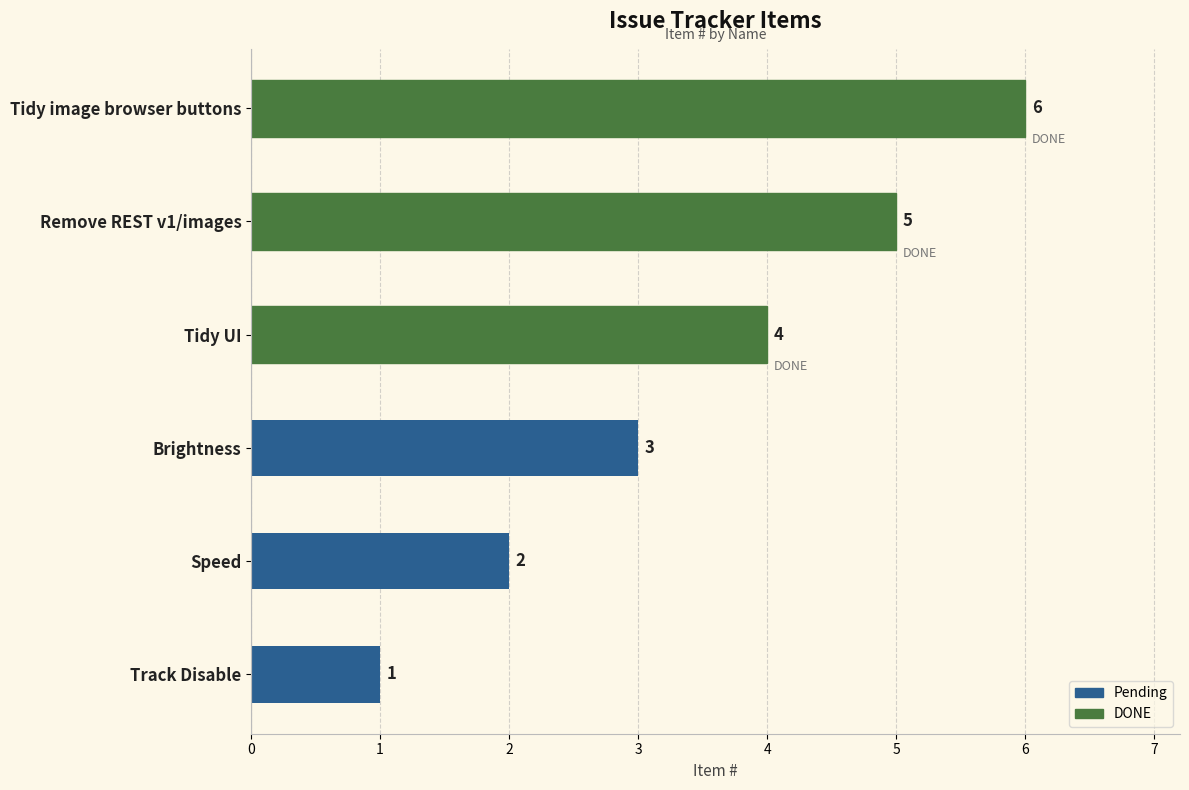

How many Pending values are between 1 and 3?

3